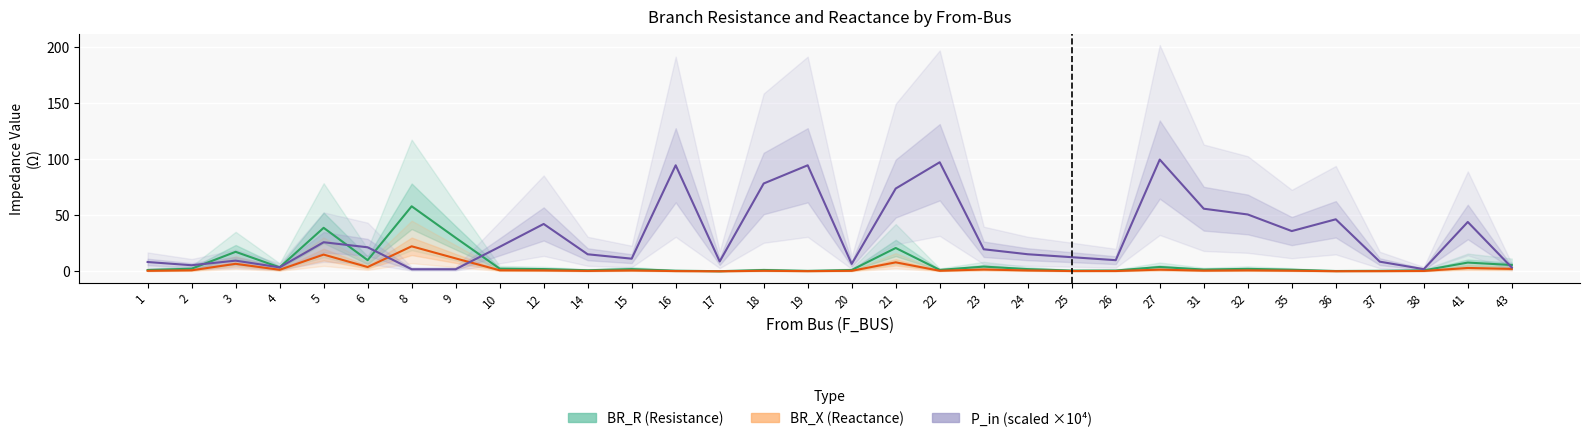

How many lines are shown in the chart?

3